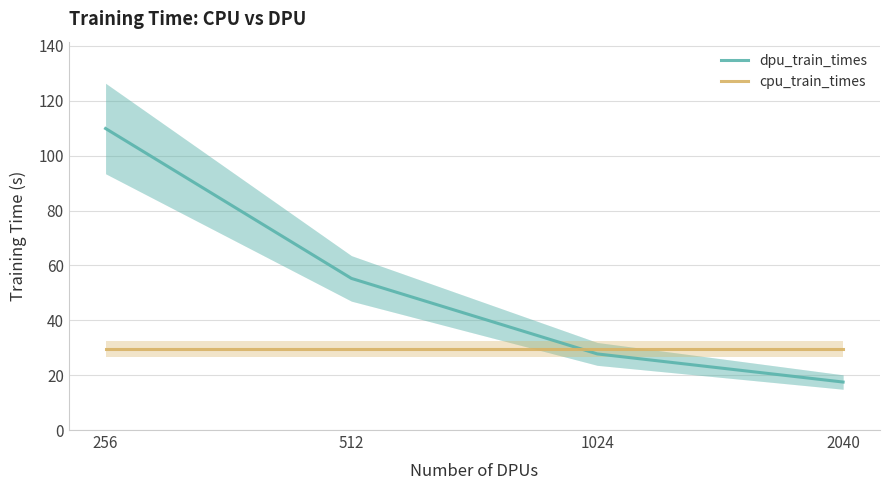

Rank the series by their maximum value, from lowest to highest.

cpu_train_times, dpu_train_times